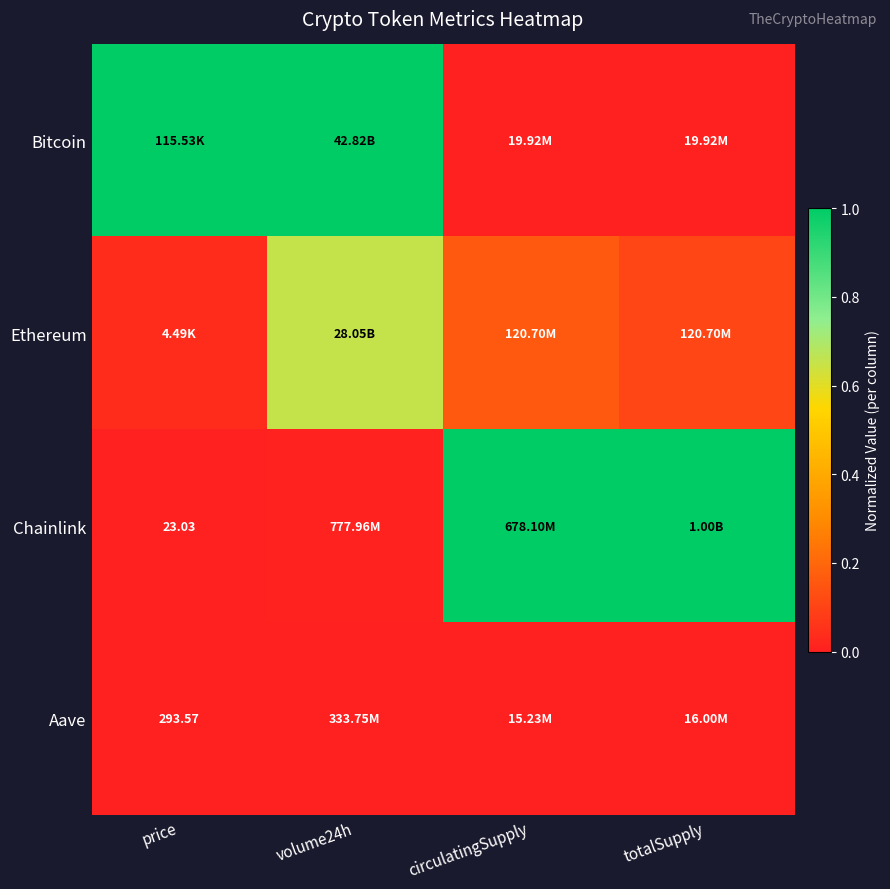

The Chainlink series shows 0.0 at price. True or false?

True